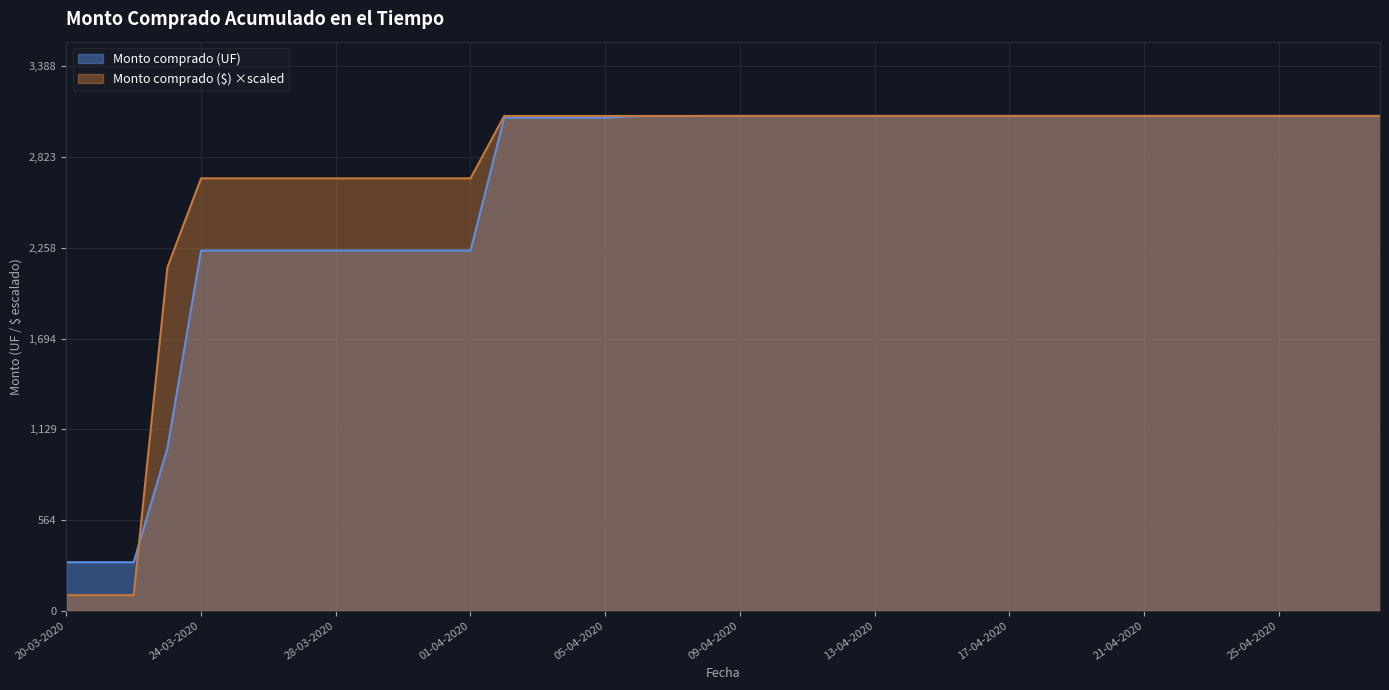

What is the label of the 18th point from the left?

06-04-2020